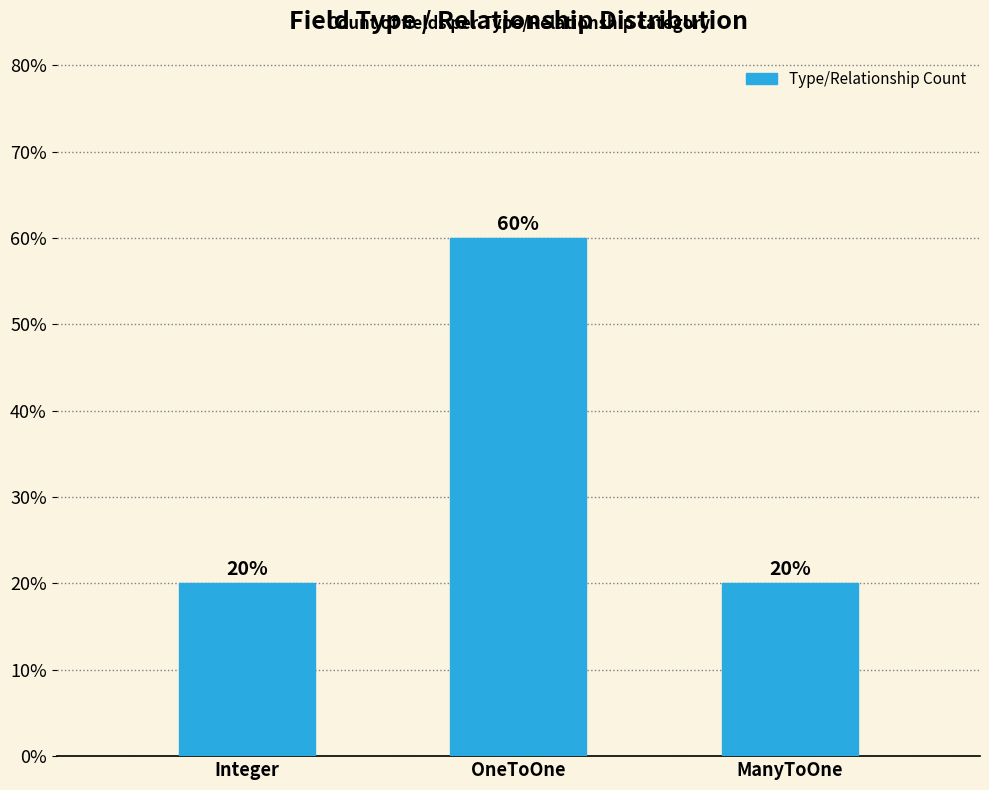

How many series are shown in this chart?

1